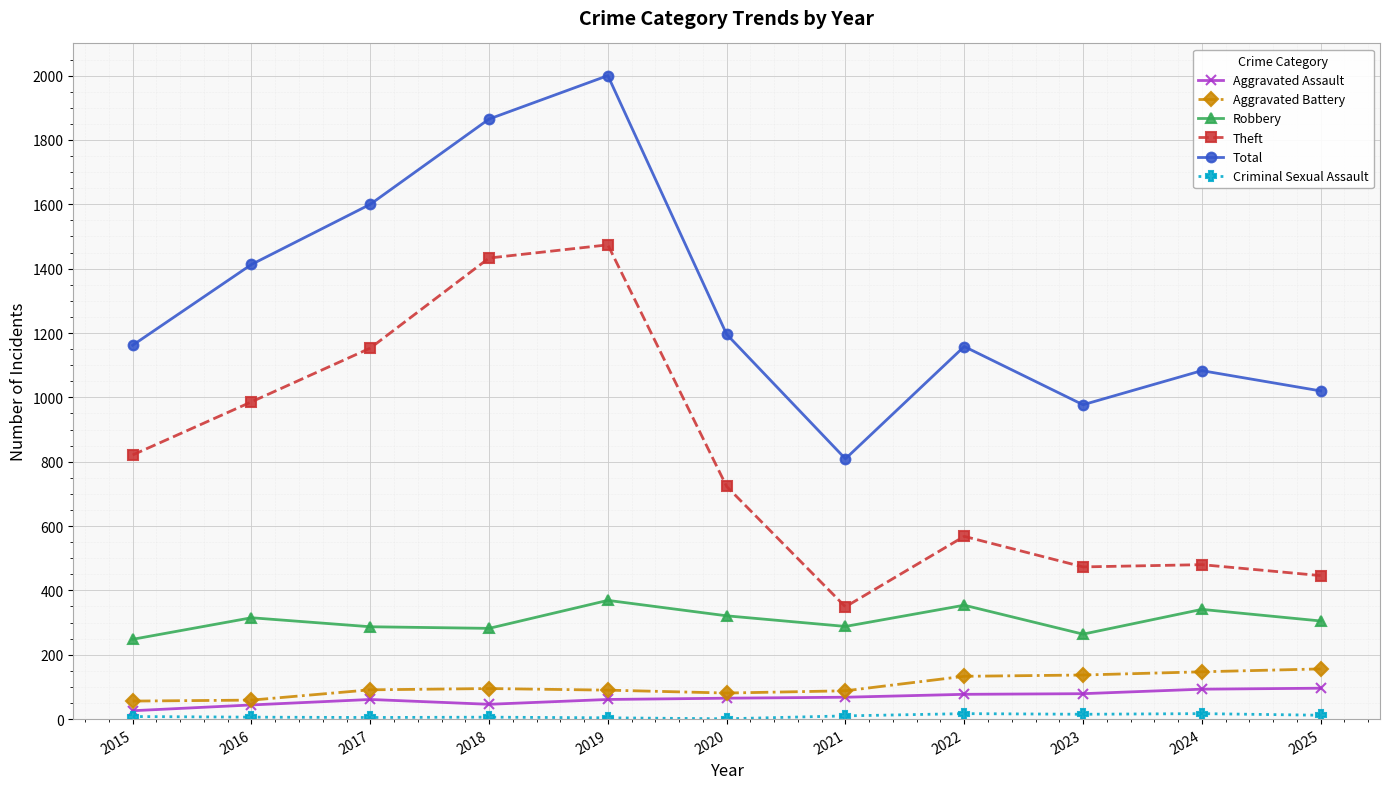

The value of Aggravated Battery at 2020 is 81. True or false?

True